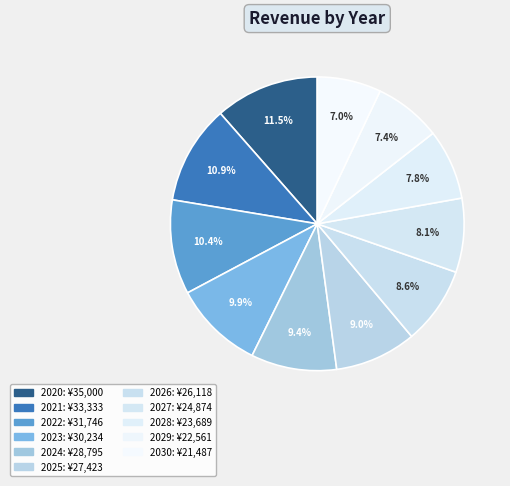

Count the number of slices in the pie.

11